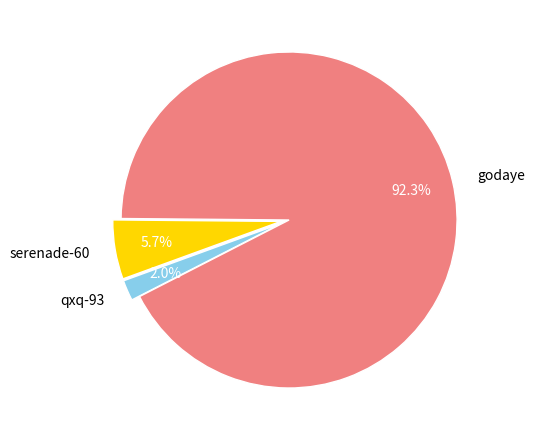

Which category has the smallest portion of the pie?

qxq-93